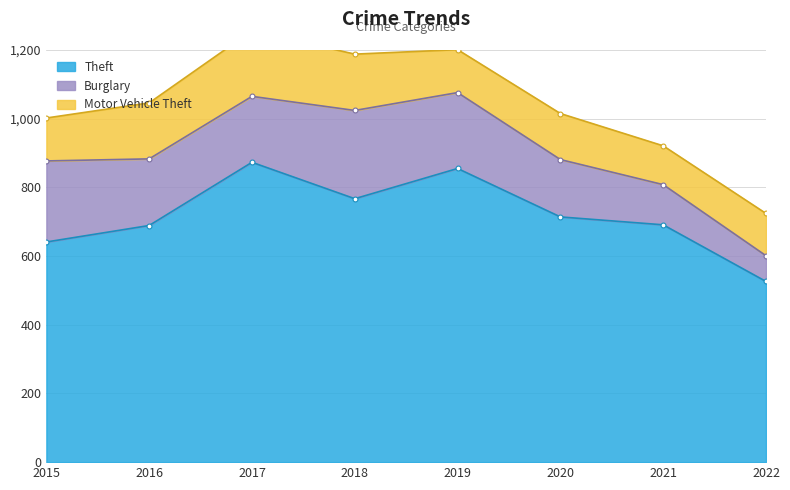

Reading left to right, what are all the values shown in this chart?

Theft: 2015=641	2016=689	2017=873	2018=767	2019=855	2020=714	2021=691	2022=526
Burglary: 2015=236	2016=194	2017=192	2018=257	2019=221	2020=167	2021=117	2022=75
Motor Vehicle Theft: 2015=125	2016=163	2017=191	2018=164	2019=125	2020=134	2021=113	2022=123